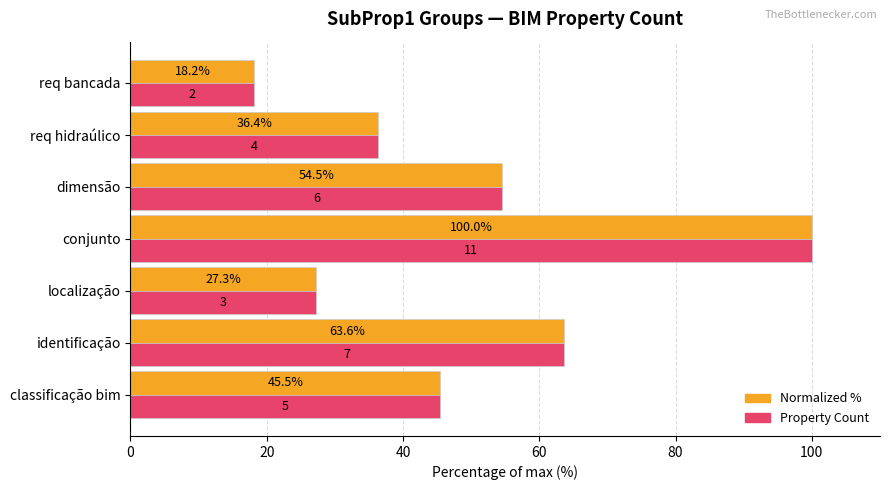

At which category is the sum across all series the highest?

conjunto